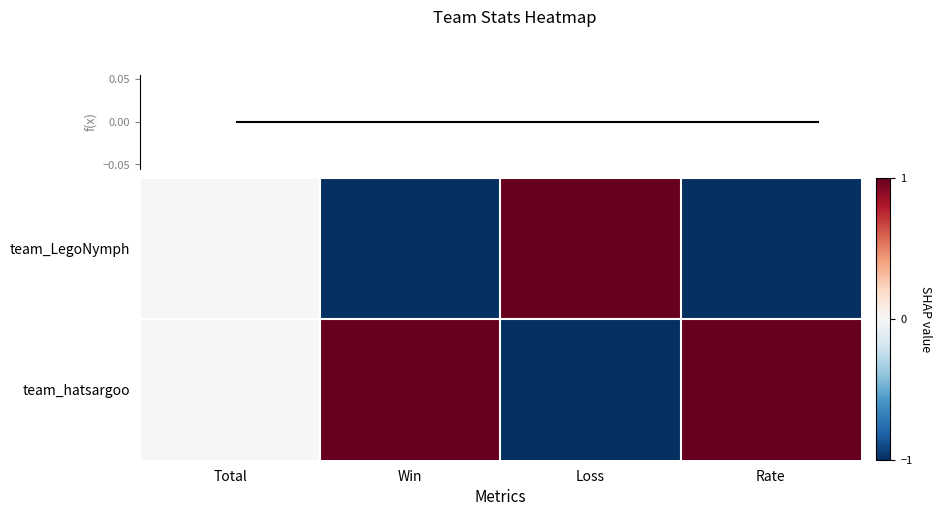

What is the maximum value shown in the chart?

1